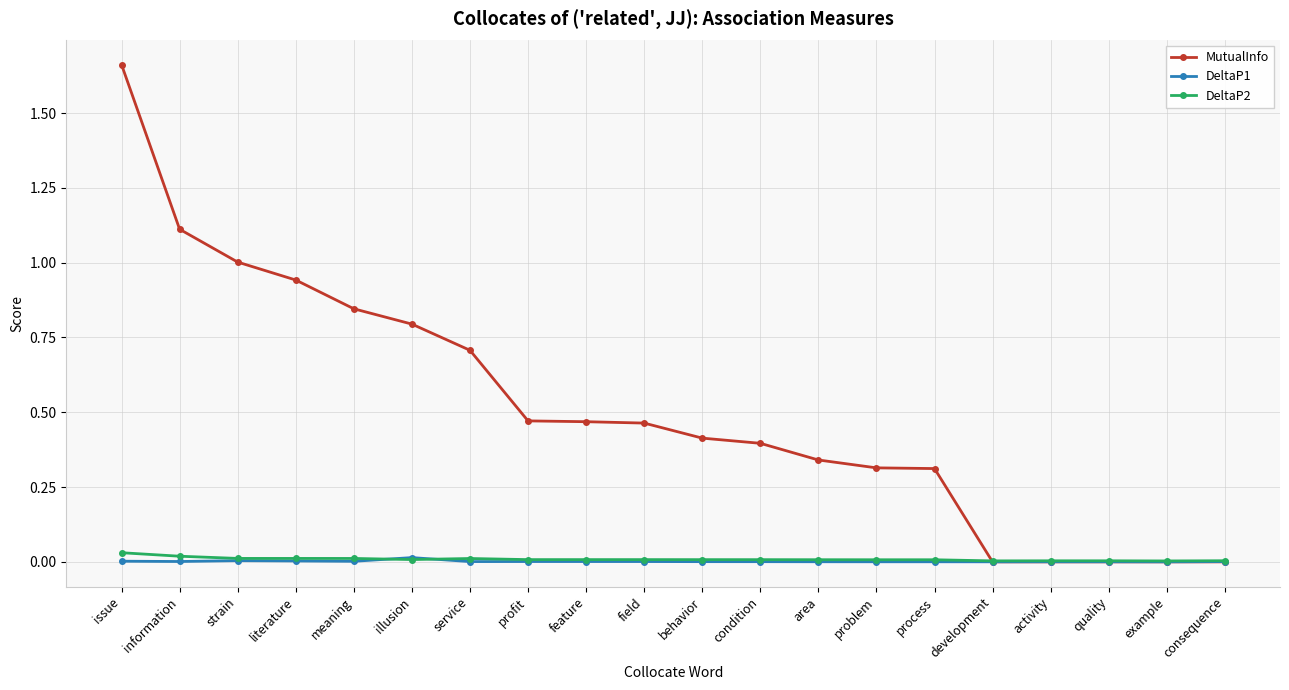

Which series has the largest range (max minus min)?

MutualInfo